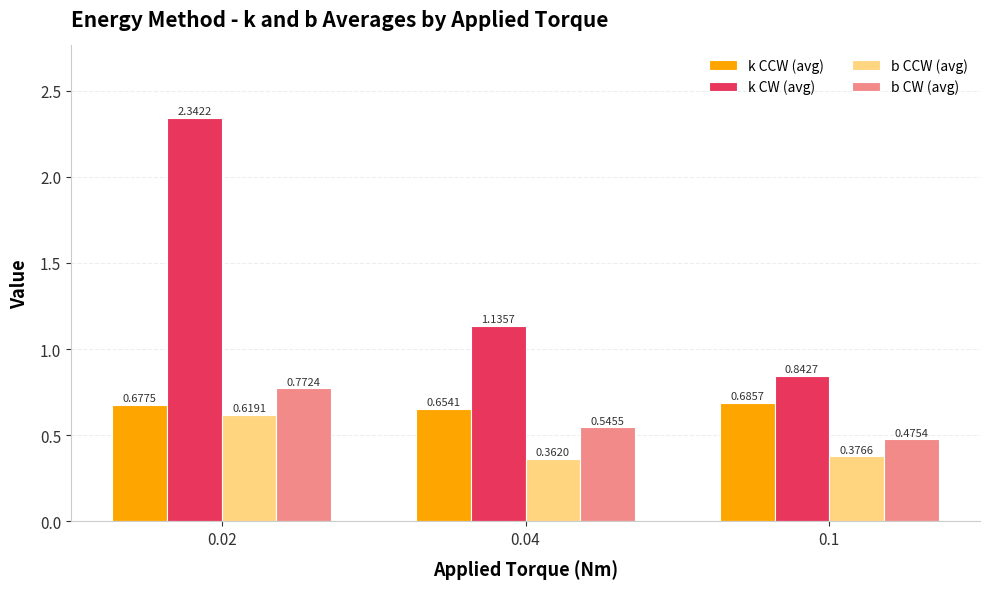

At which label does k CW (avg) reach its minimum?

0.1